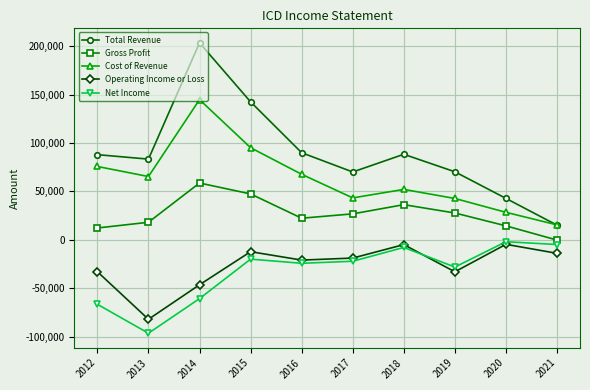

What is the average value of the Net Income series?

-33360